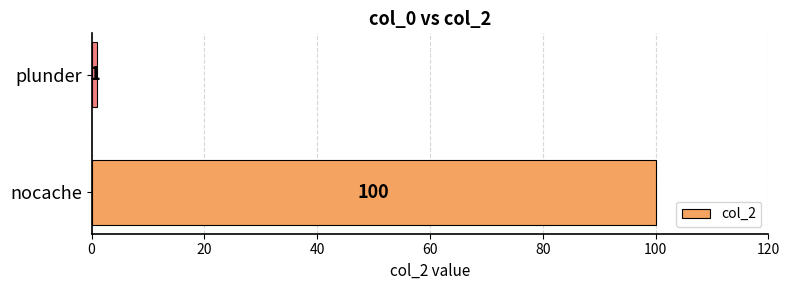

What is the greatest value displayed?

100